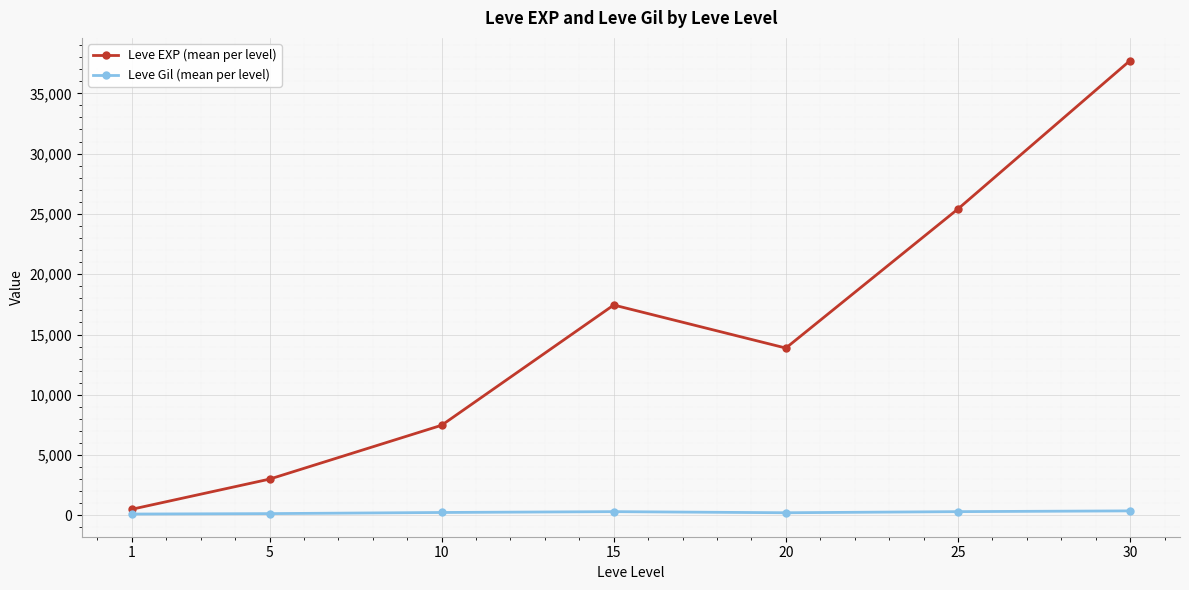

In Leve EXP (mean per level), how many points are lower than both neighbors (excluding endpoints)?

1